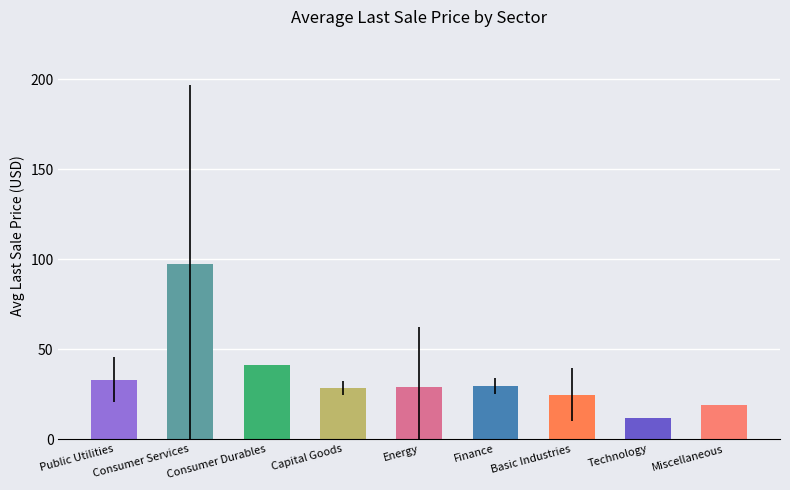

True or false: the data shows 41.0 at Consumer Durables.

True